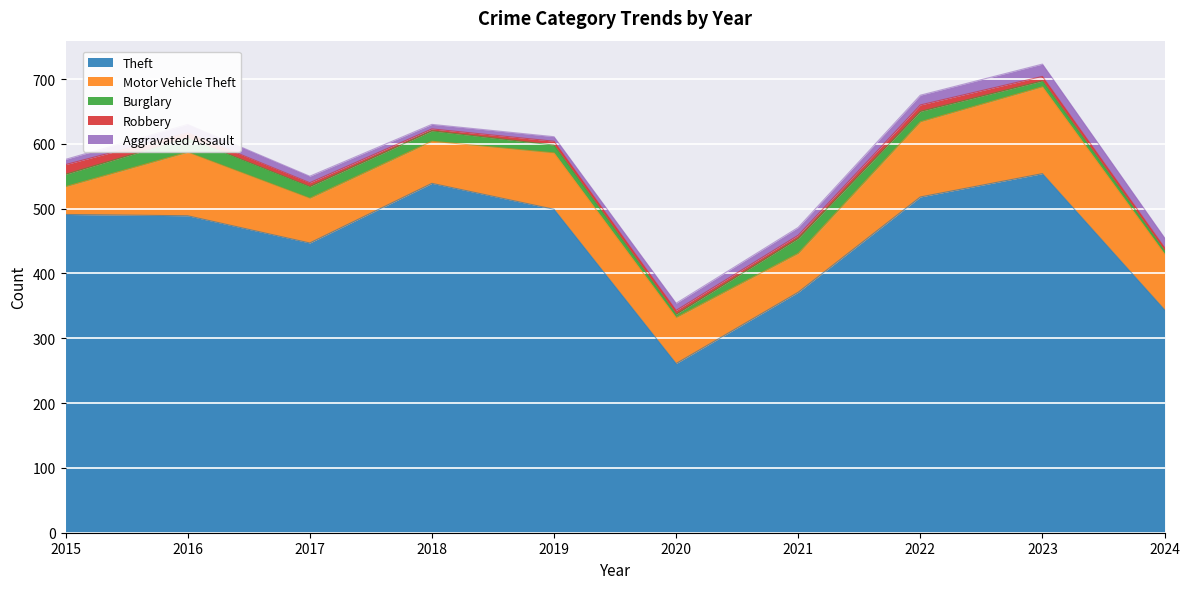

At which label does Aggravated Assault first exceed 12?

2016